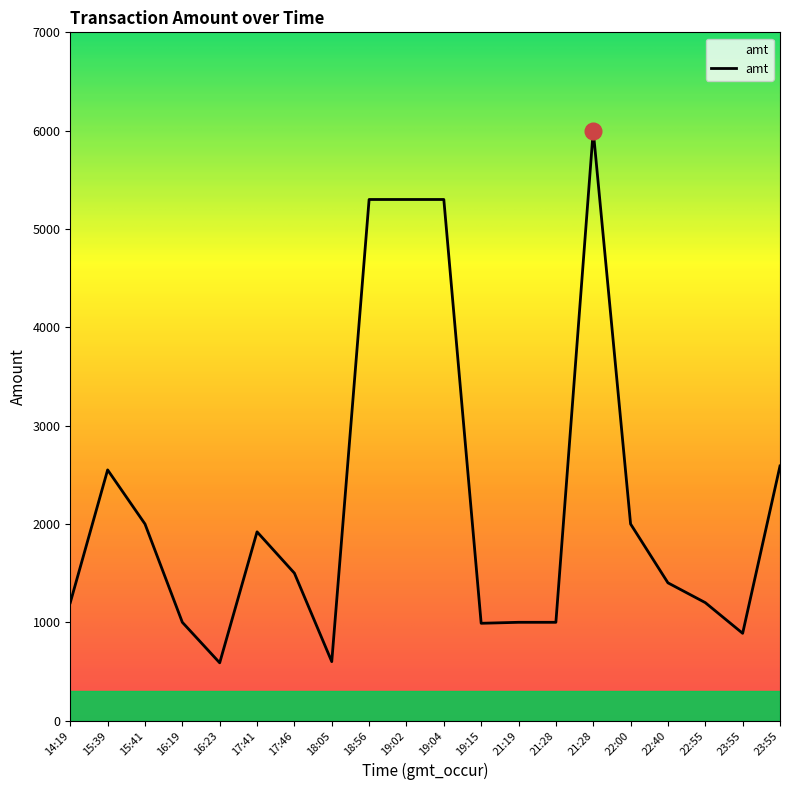

How many interior local valleys (lower than both neighbors) does the data have?

4